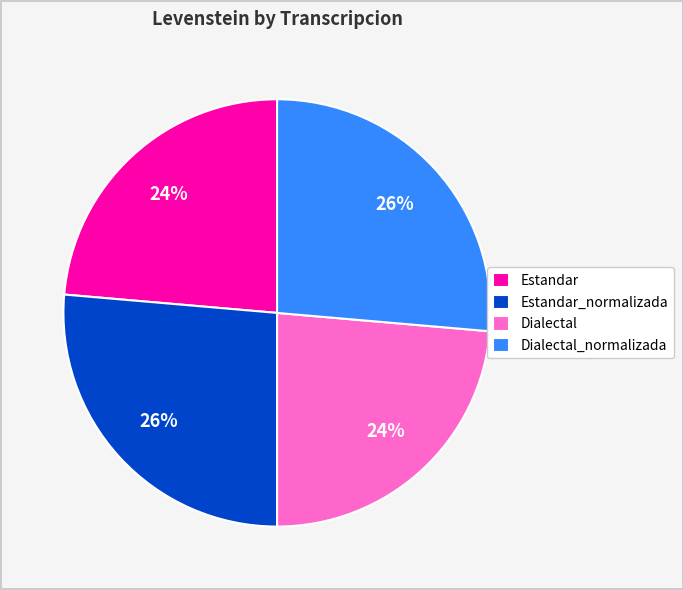

To the nearest percent, what portion does Estandar_normalizada represent?

26%